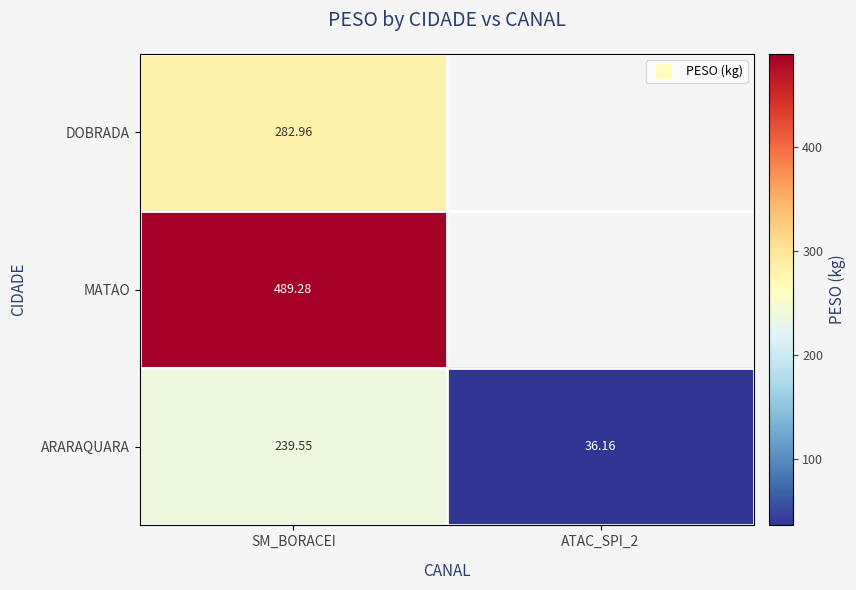

What is the approximate value of ARARAQUARA at ATAC_SPI_2?

36.2